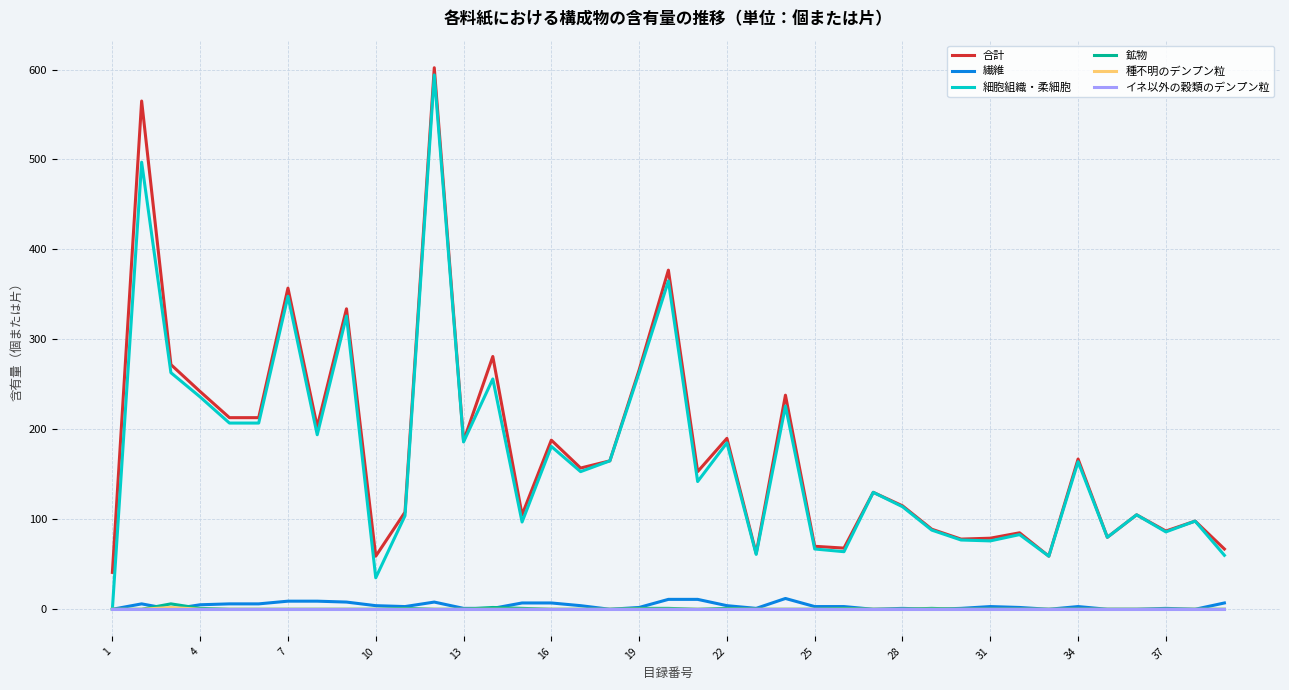

True or false: 合計 and 種不明のデンプン粒 intersect in this chart.

False